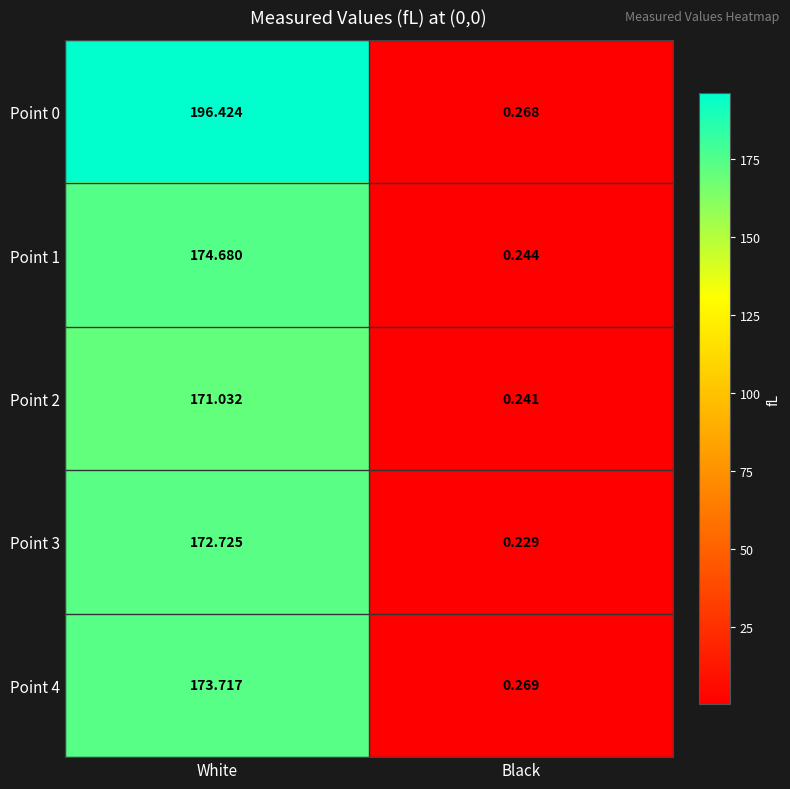

Between White and Black, which series saw the biggest shift?

Point 0